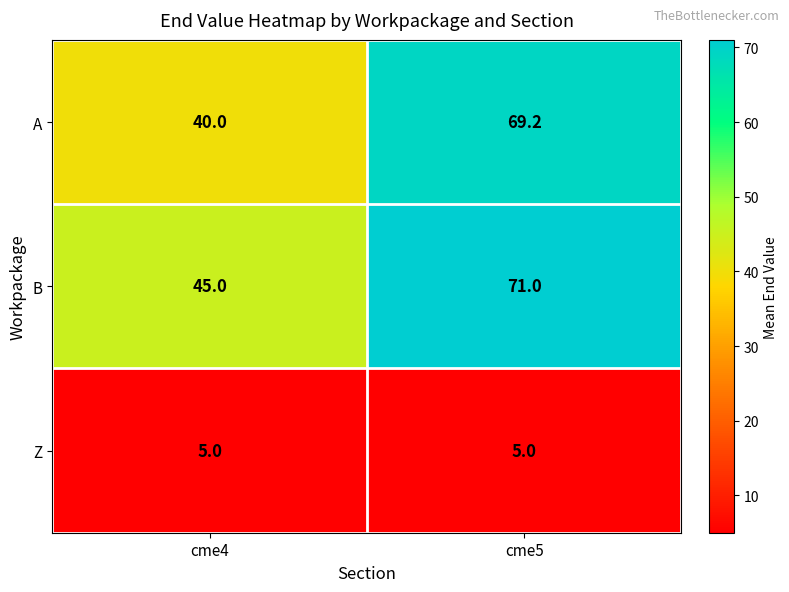

What is the sum of all B values?

116.0